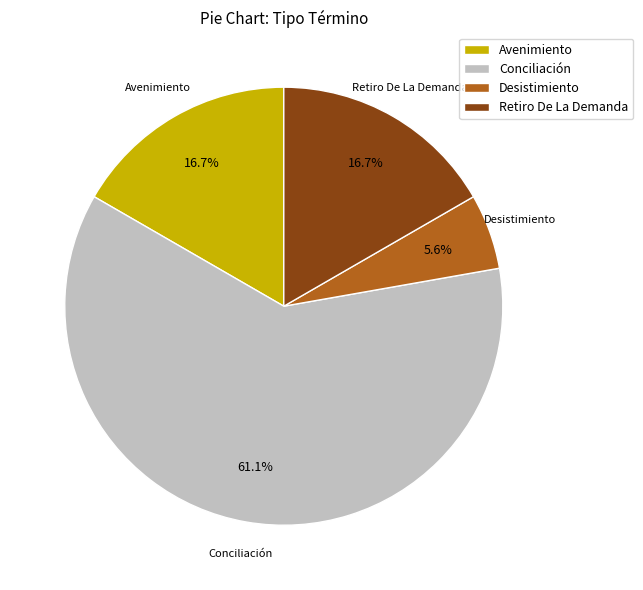

How much of the chart is everything except Retiro De La Demanda?

83.3%